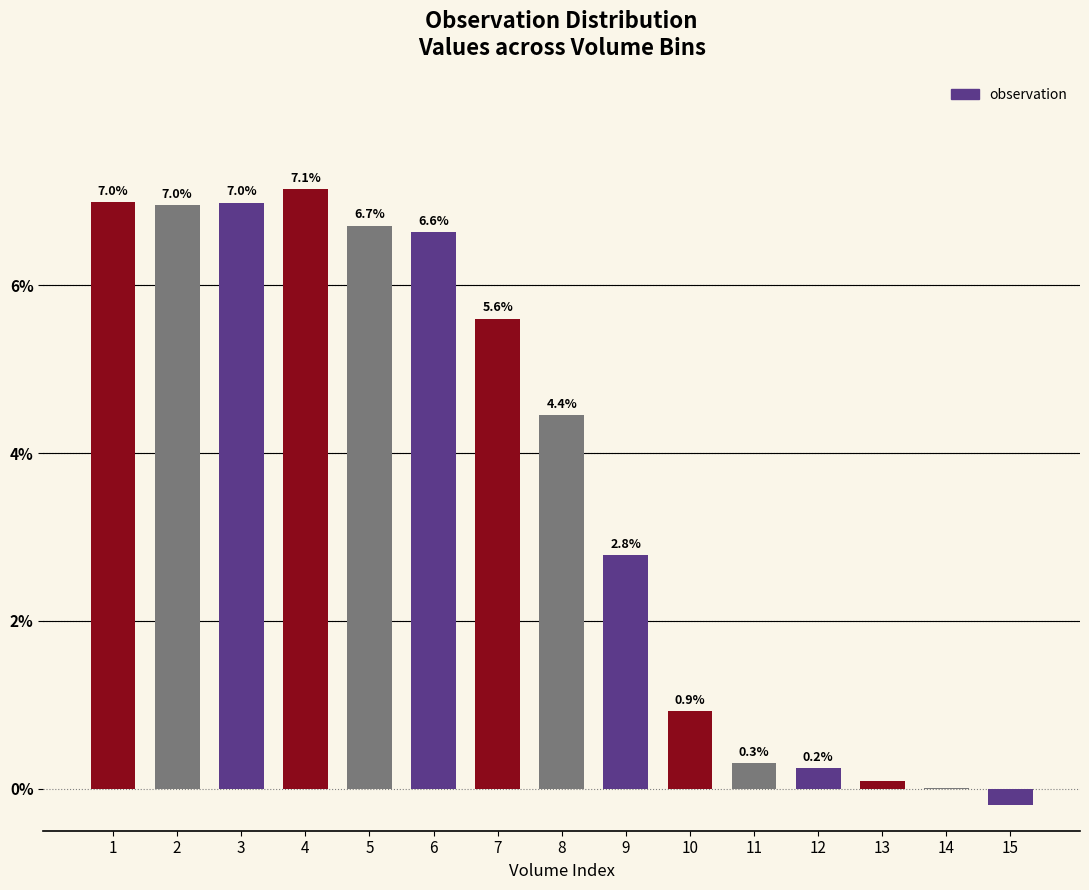

How many values are below zero?

1